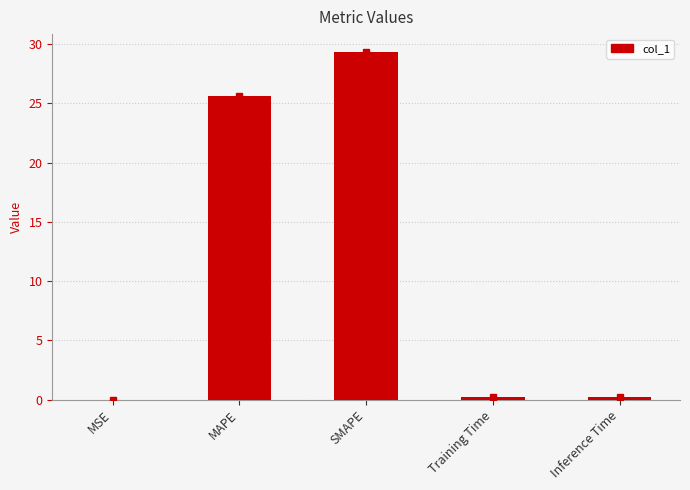

What is the sum of the values at Inference Time and MAPE?

25.8